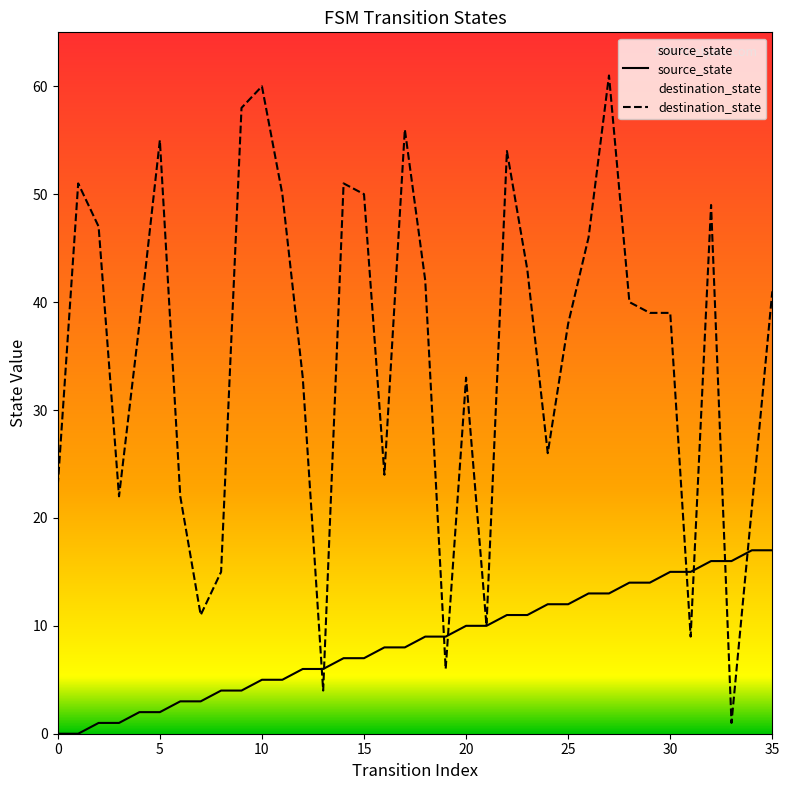

At which category is the sum across all series the highest?

27